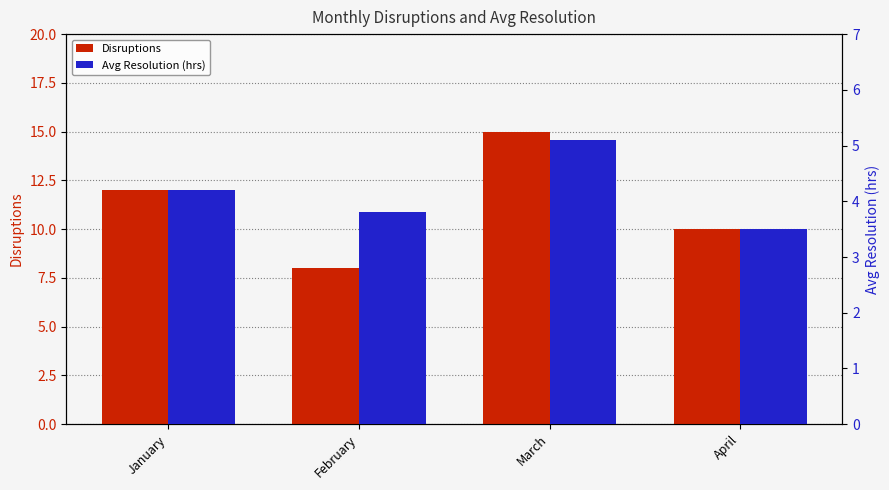

True or false: Avg Resolution (hrs) has a value of 3.4 at March.

False